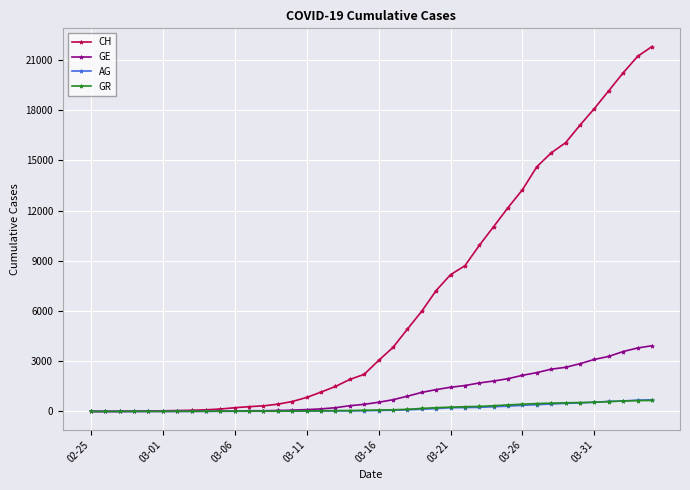

At how many categories does at least one series exceed 13507?

9